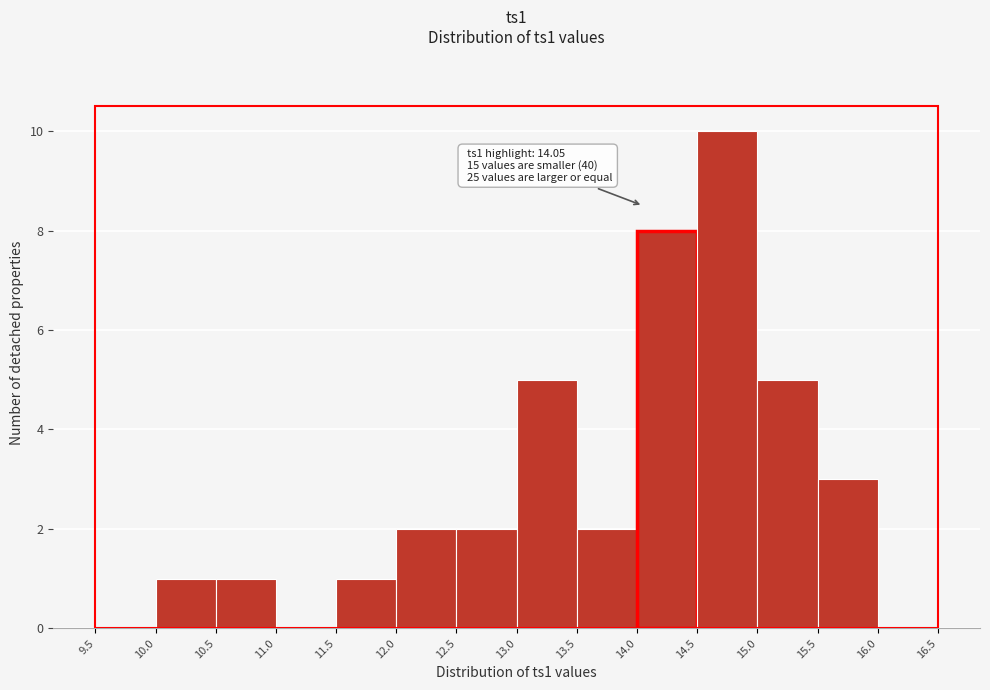

Which range on the x-axis has the tallest bar?

14.5 to 15.0